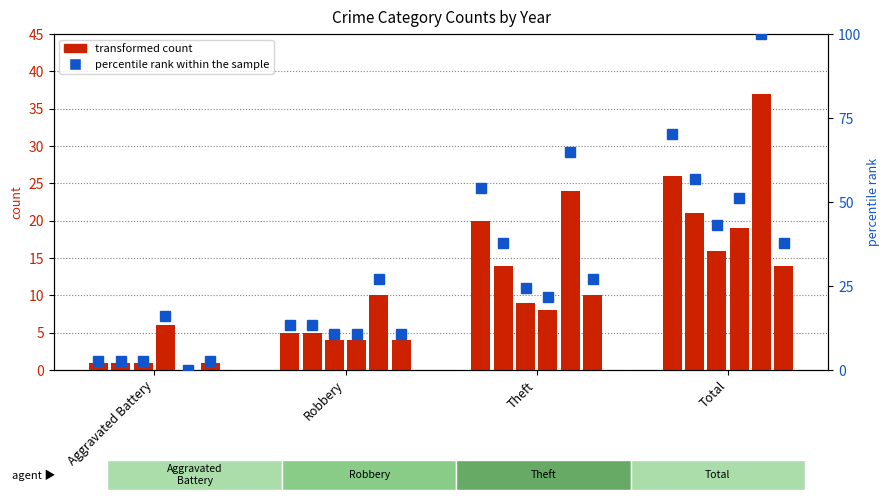

What position from the left is Total?

4